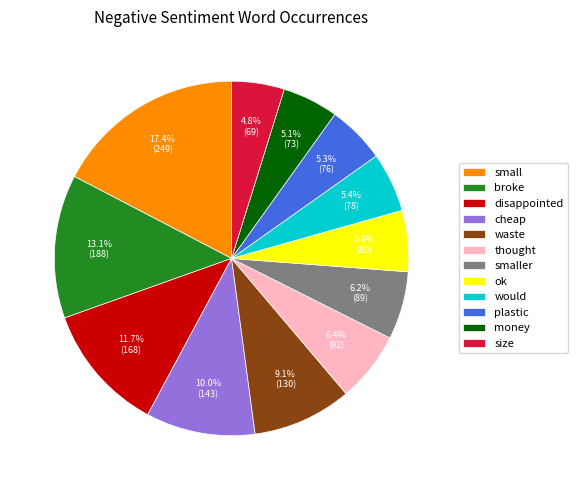

To the nearest percent, what percentage of the pie is disappointed?

12%